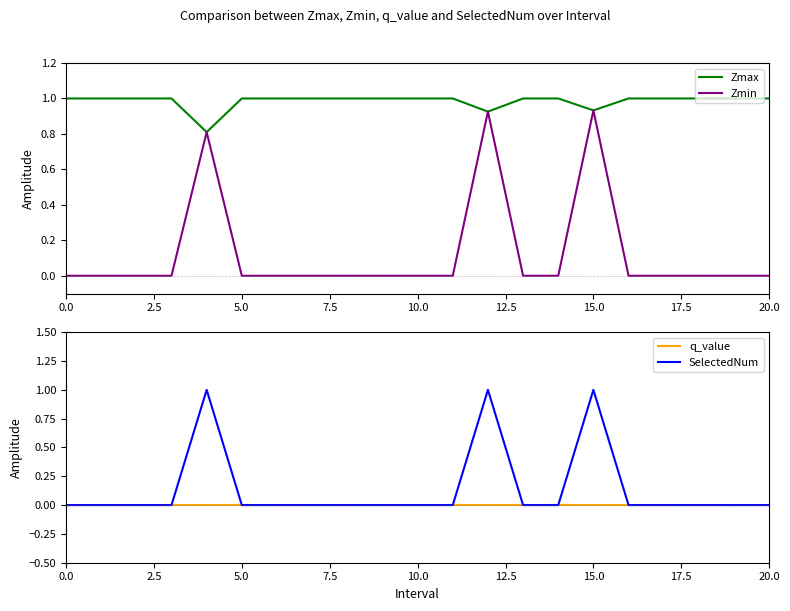

What is the highest value of the Zmax series?

1.0